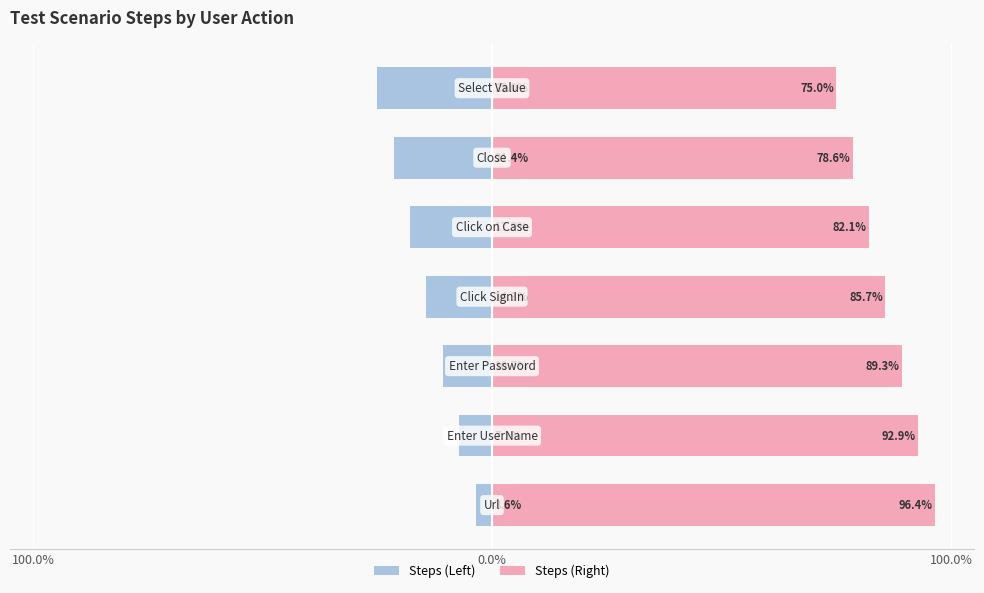

Reading left to right, extract all data points from this chart.

Steps (Left): -3.6	-7.1	-10.7	-14.3	-17.9	-21.4	-25.0
Steps (Right): 96.4	92.9	89.3	85.7	82.1	78.6	75.0